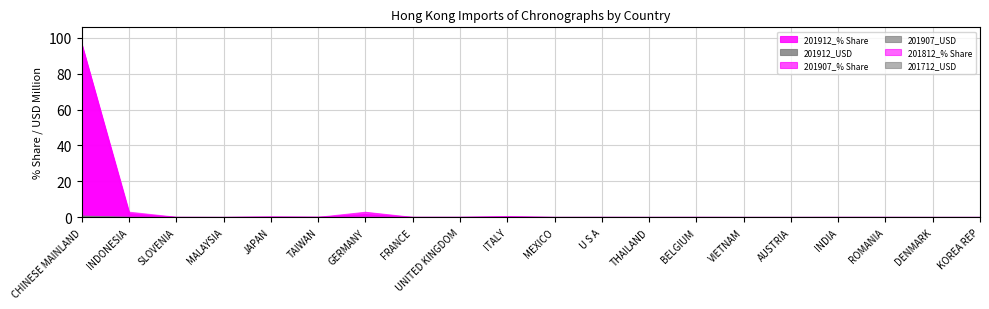

Between ITALY and TAIWAN, which is larger?

ITALY